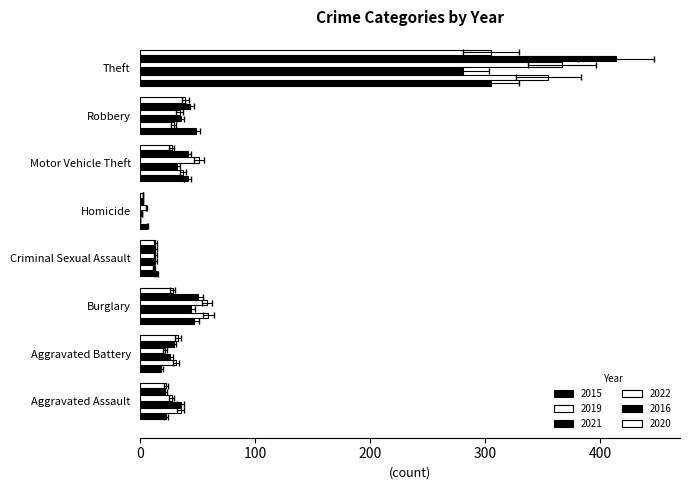

What is the approximate value of 2020 at Homicide?

2